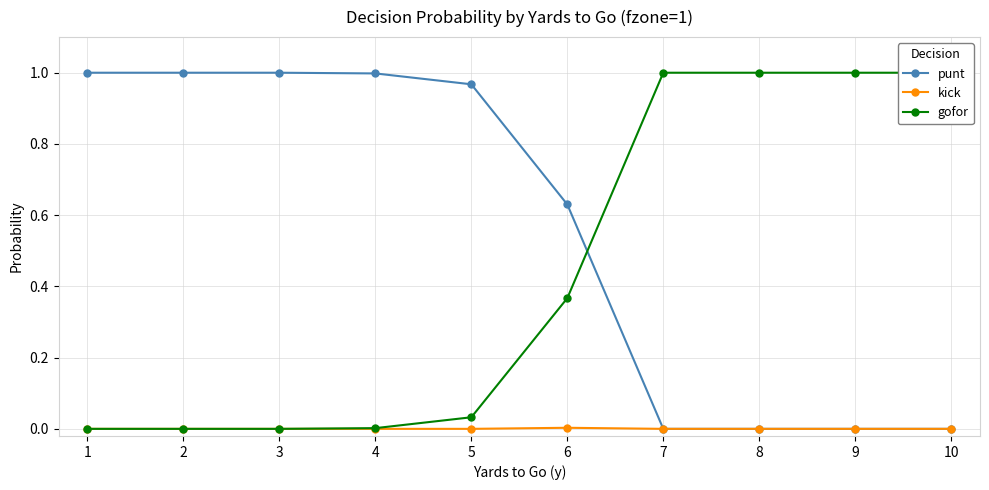

True or false: punt and kick cross at least once.

False